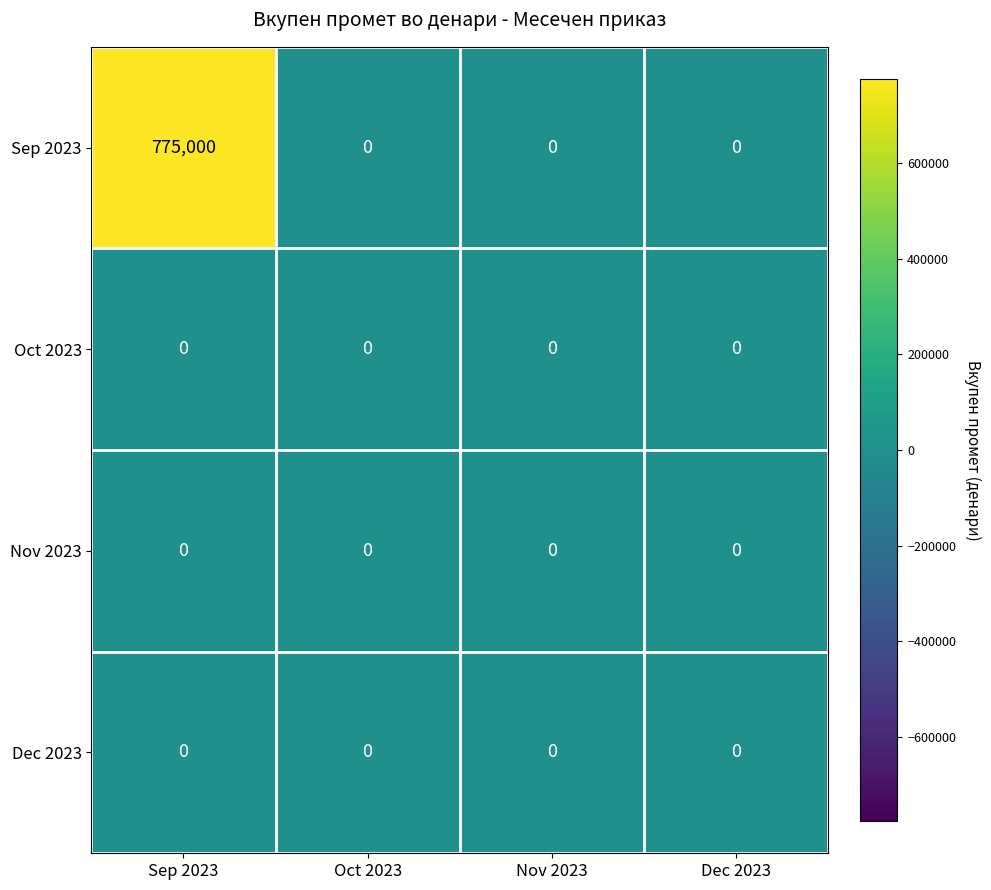

At how many categories does at least one series exceed 570413?

1